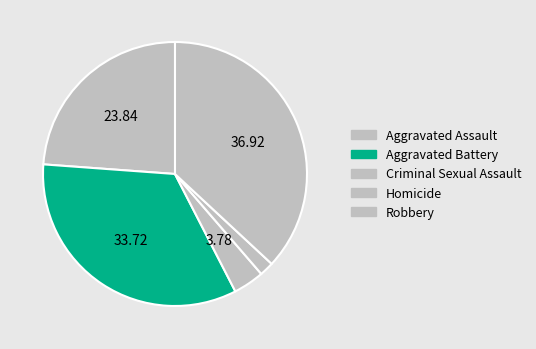

Count the number of slices in the pie.

5